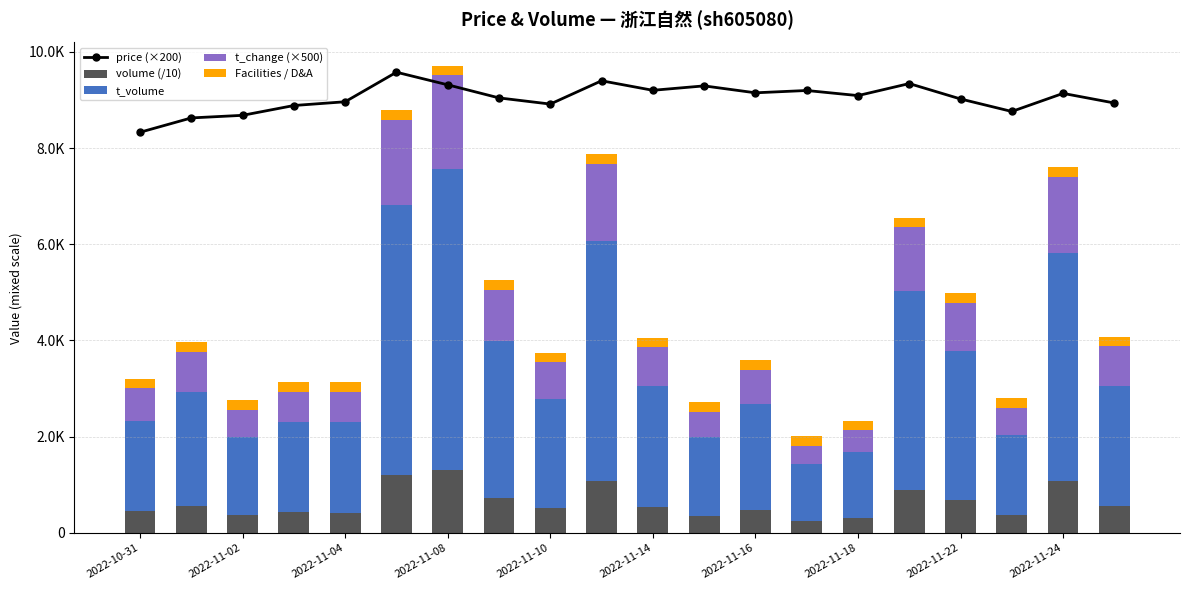

What is the highest value of the t_change (×500) series?

1950.0